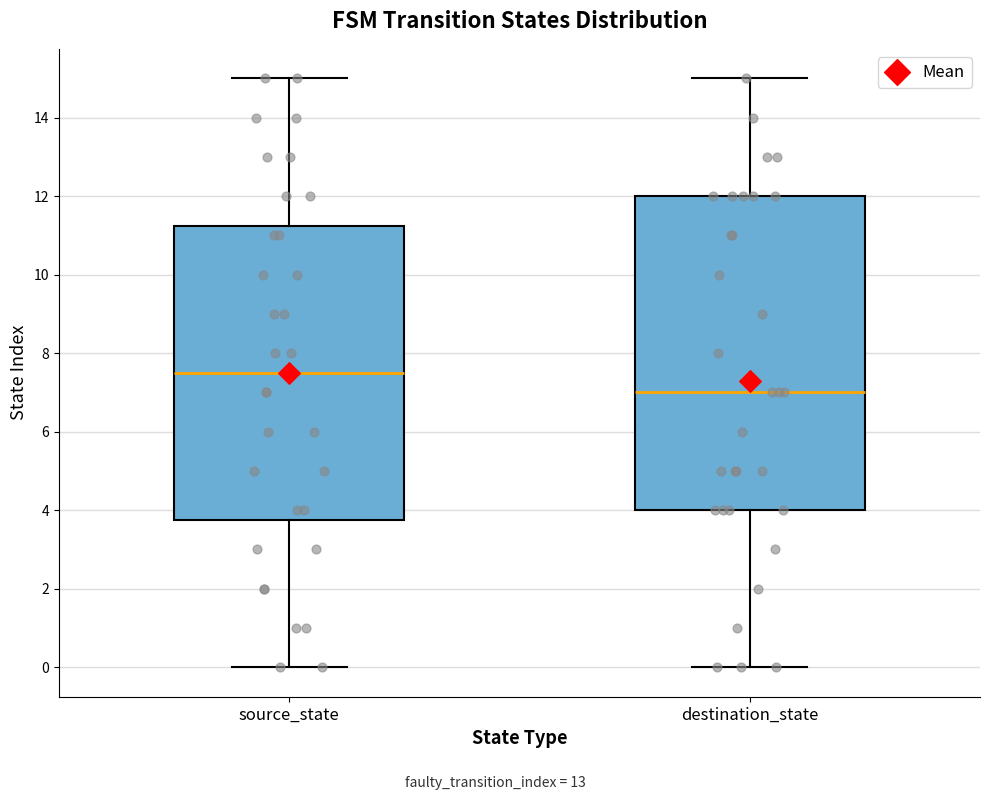

Comparing the boxes themselves (not the whiskers), which one is the tallest?

destination_state